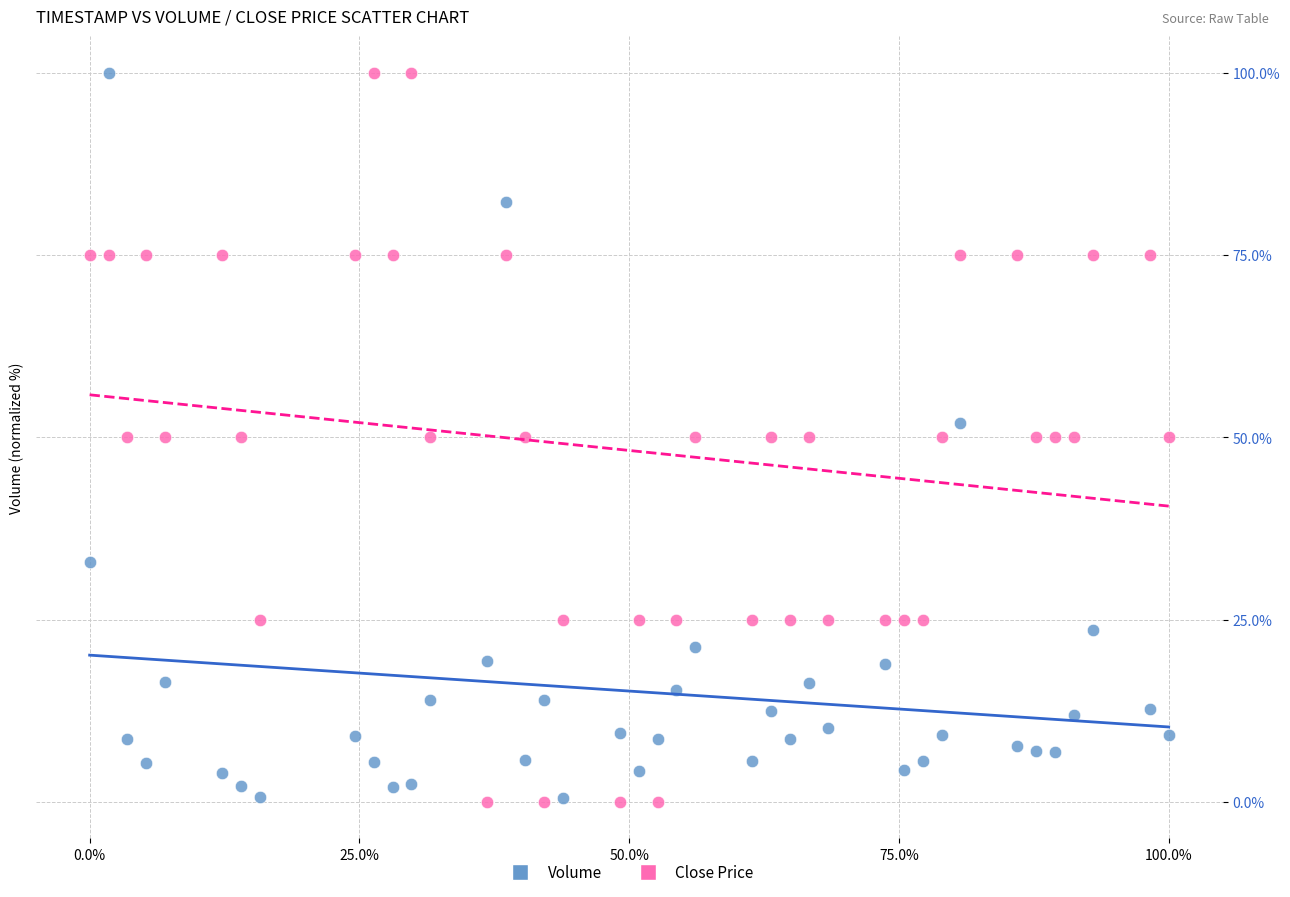

What is the X range (max minus min) for the scatter plot?

1.0